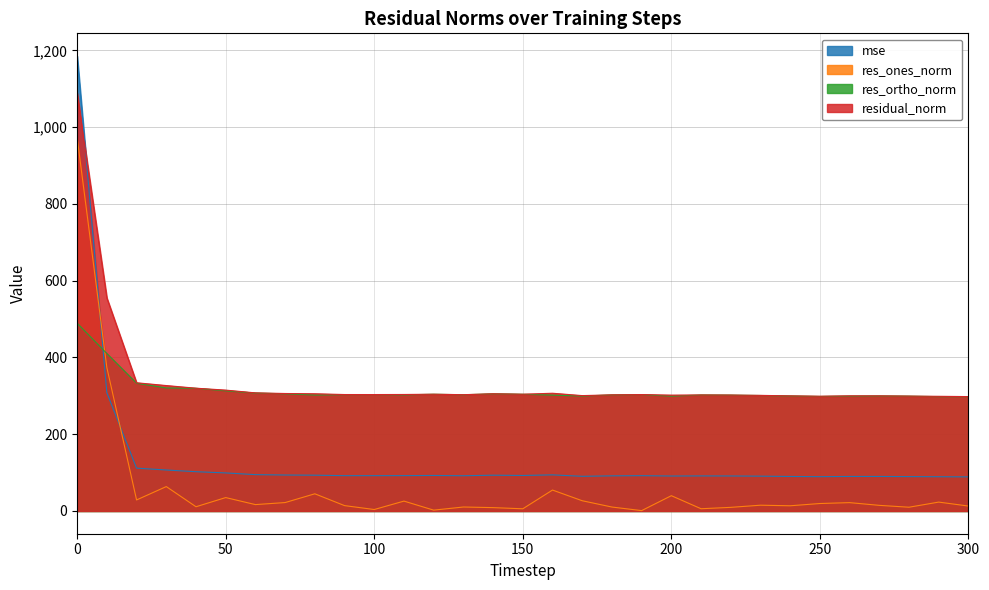

The mse series shows 45.4 at 200. True or false?

False